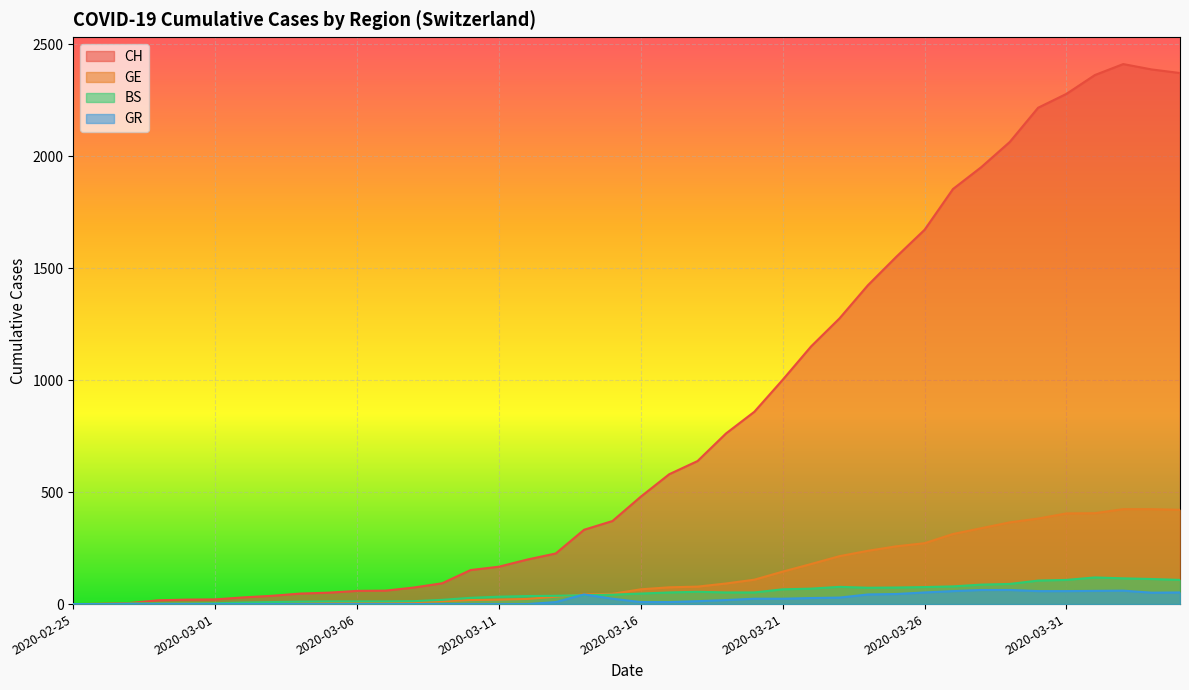

At which category does BS reach its first local valley?

2020-03-24